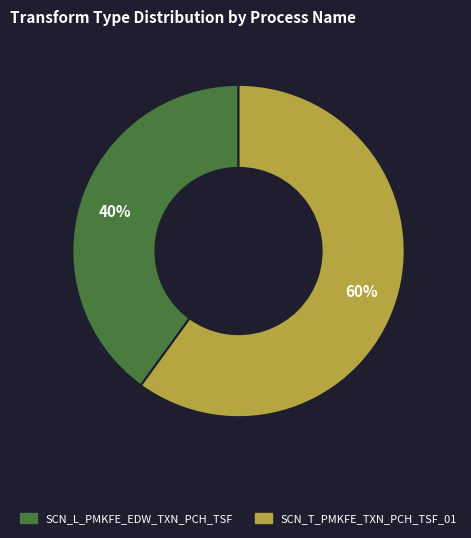

What is the largest slice in the pie chart?

SCN_T_PMKFE_TXN_PCH_TSF_01